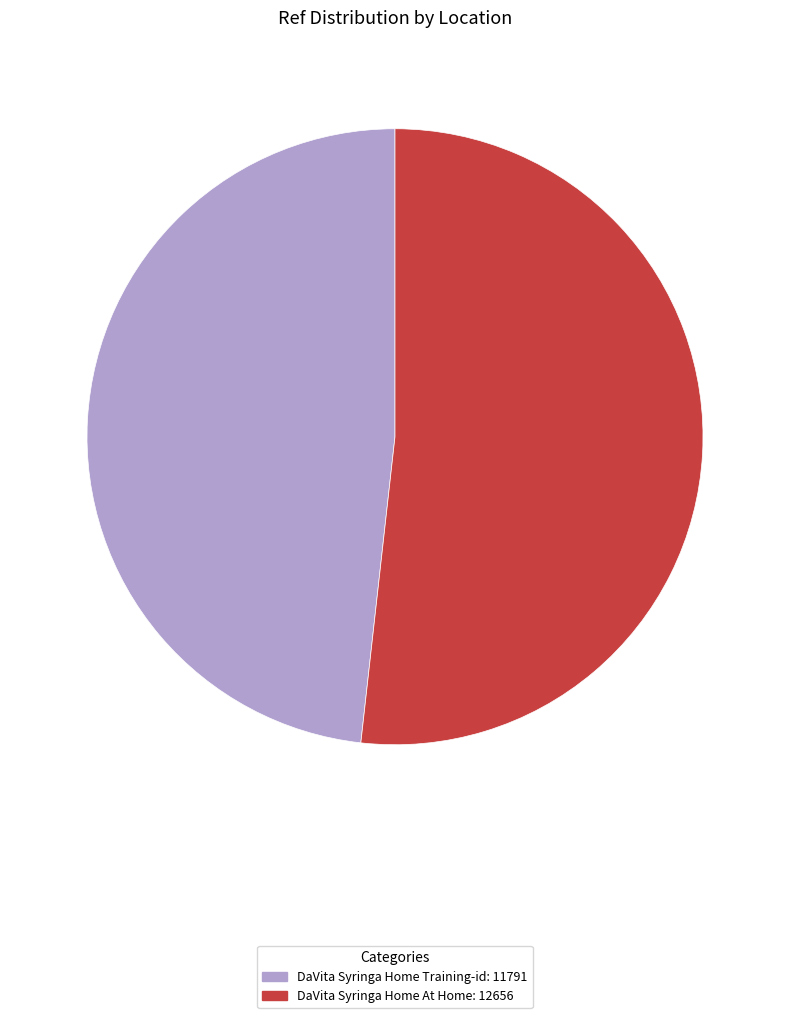

Approximately how many times larger is the value at DaVita Syringa Home Training-id compared to DaVita Syringa Home At Home?

0.9